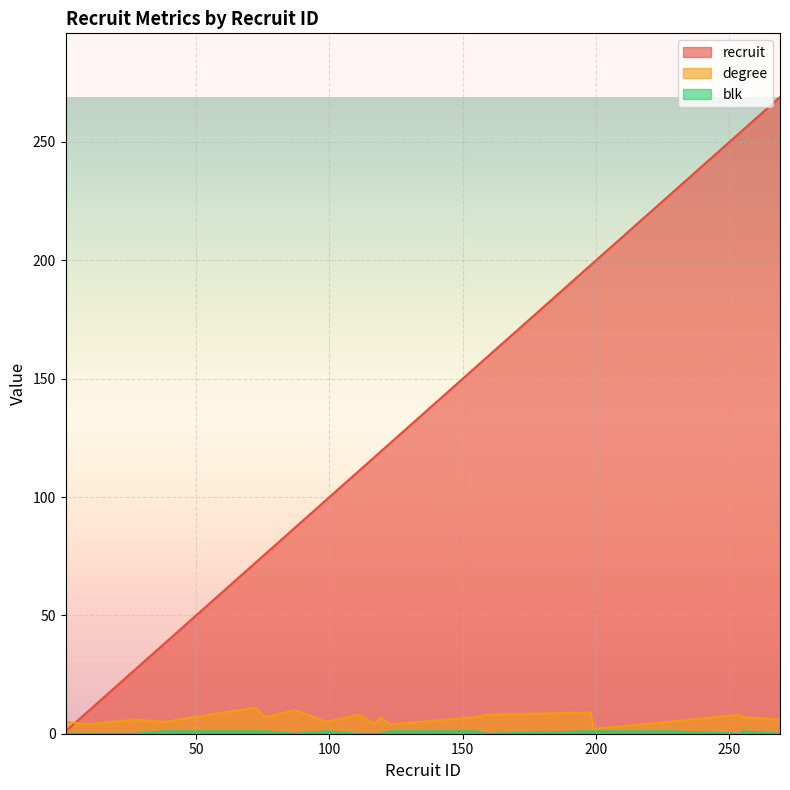

Reading left to right, what are all the values shown in this chart?

recruit: 1	10	27	38	72	76	87	99	111	117	119	123	155	159	198	199	227	254	255	269
degree: 5	4	6	5	11	7	10	5	8	4	7	4	7	8	9	2	5	8	7	6
blk: 0	0	0	1	1	1	0	1	0	0	0	1	1	0	1	1	1	0	1	0